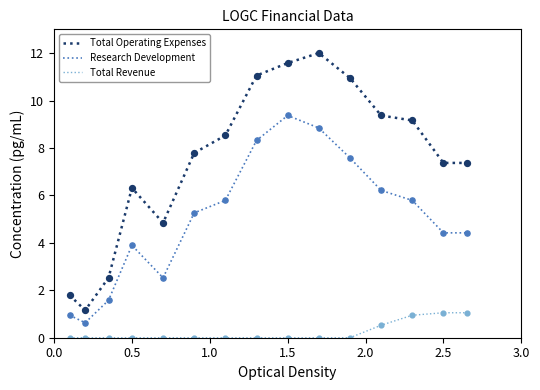

What is the minimum value for Research Development?

0.6